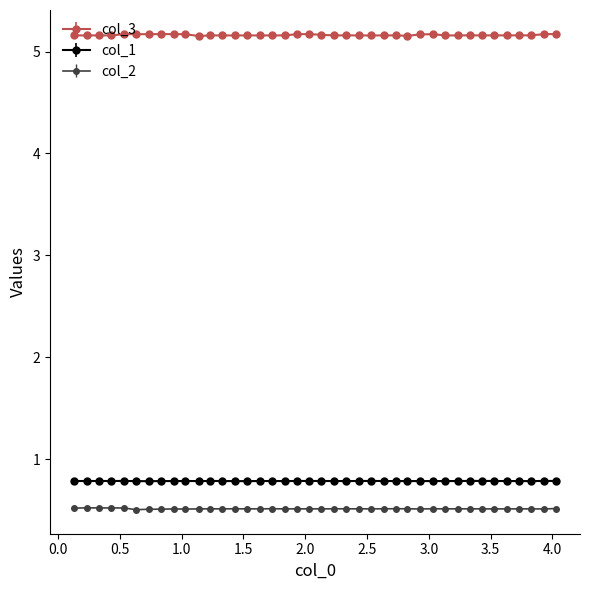

True or false: col_1 has more than 0 interior local peaks.

True